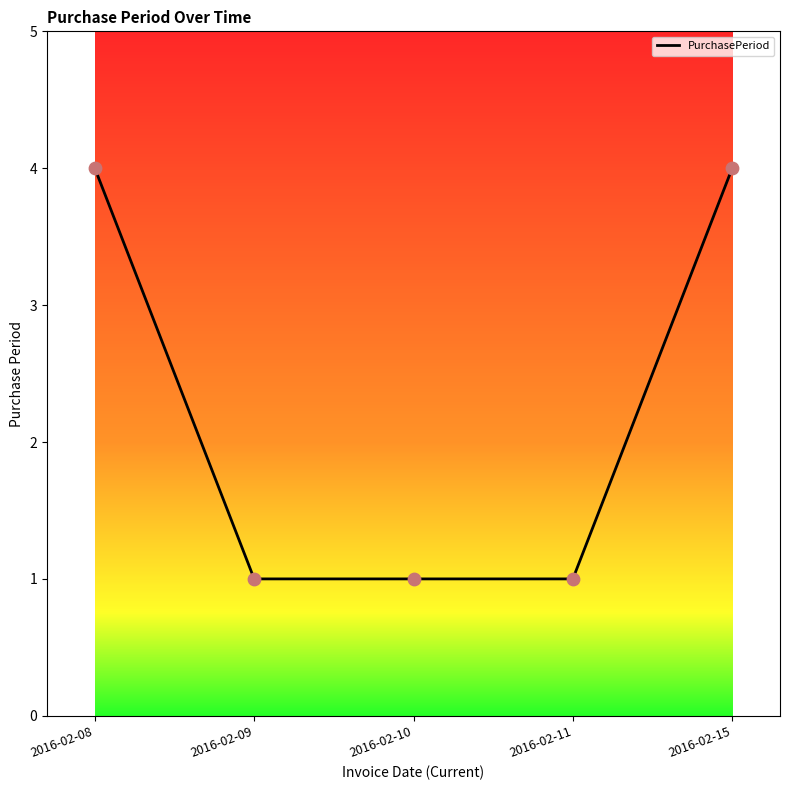

Which has a higher value, 2016-02-10 or 2016-02-15?

2016-02-15